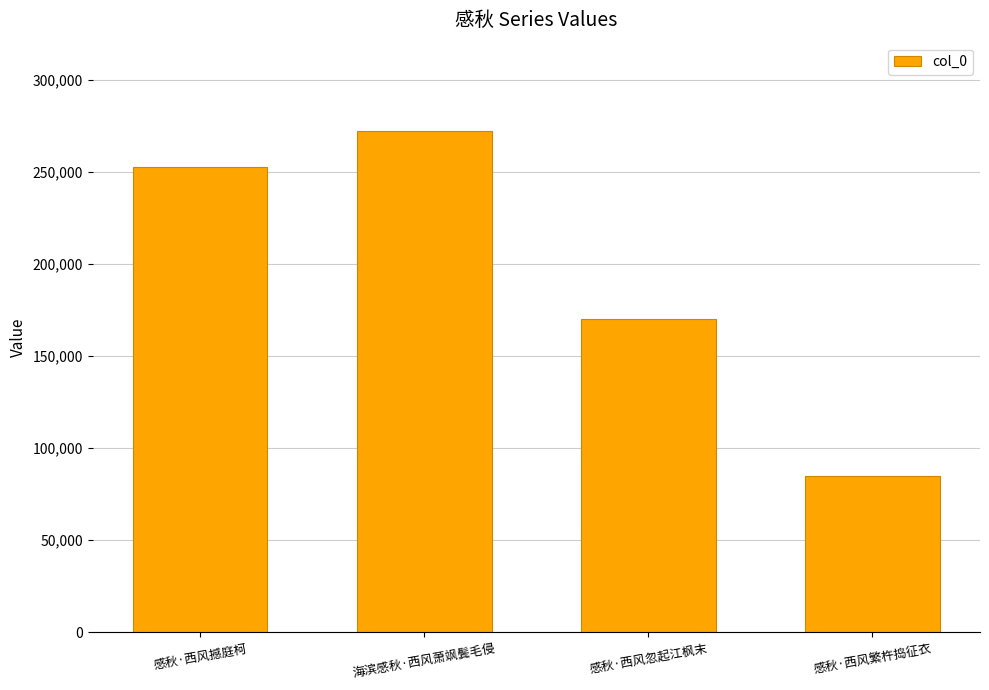

What is the approximate value at 海滨感秋·西风萧飒鬓毛侵, to the nearest 50?

272350